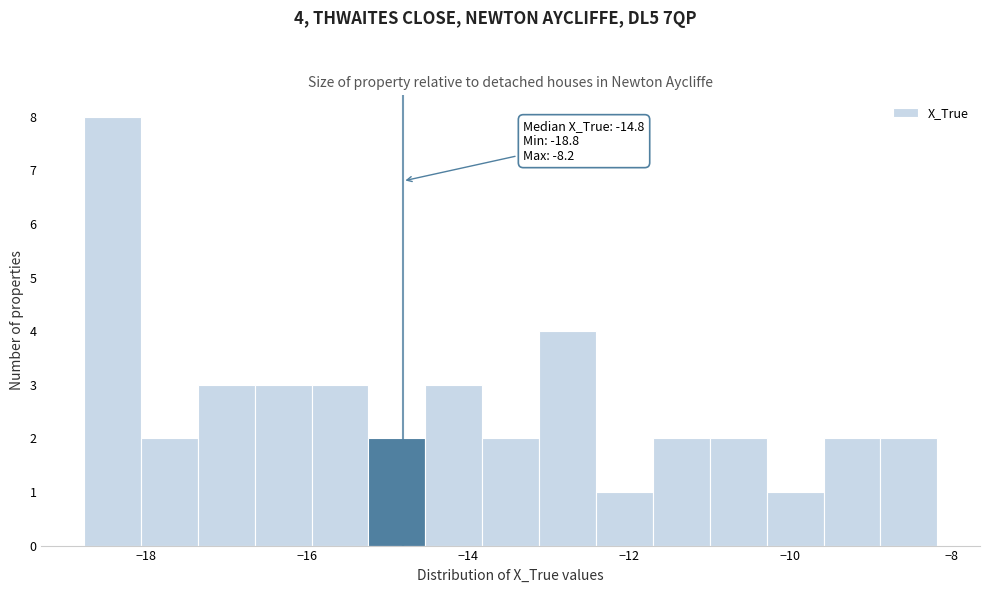

Around what value on the x-axis is the tallest bar? Give the approximate position of its centre, as read against the axis.

-18.4